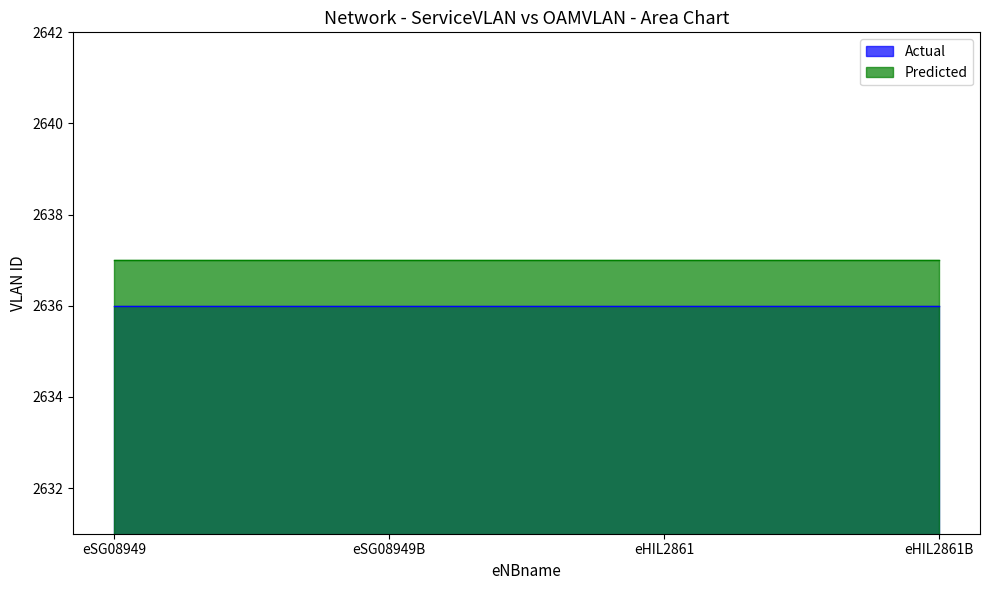

Which has a higher value, eHIL2861 or eSG08949?

eHIL2861